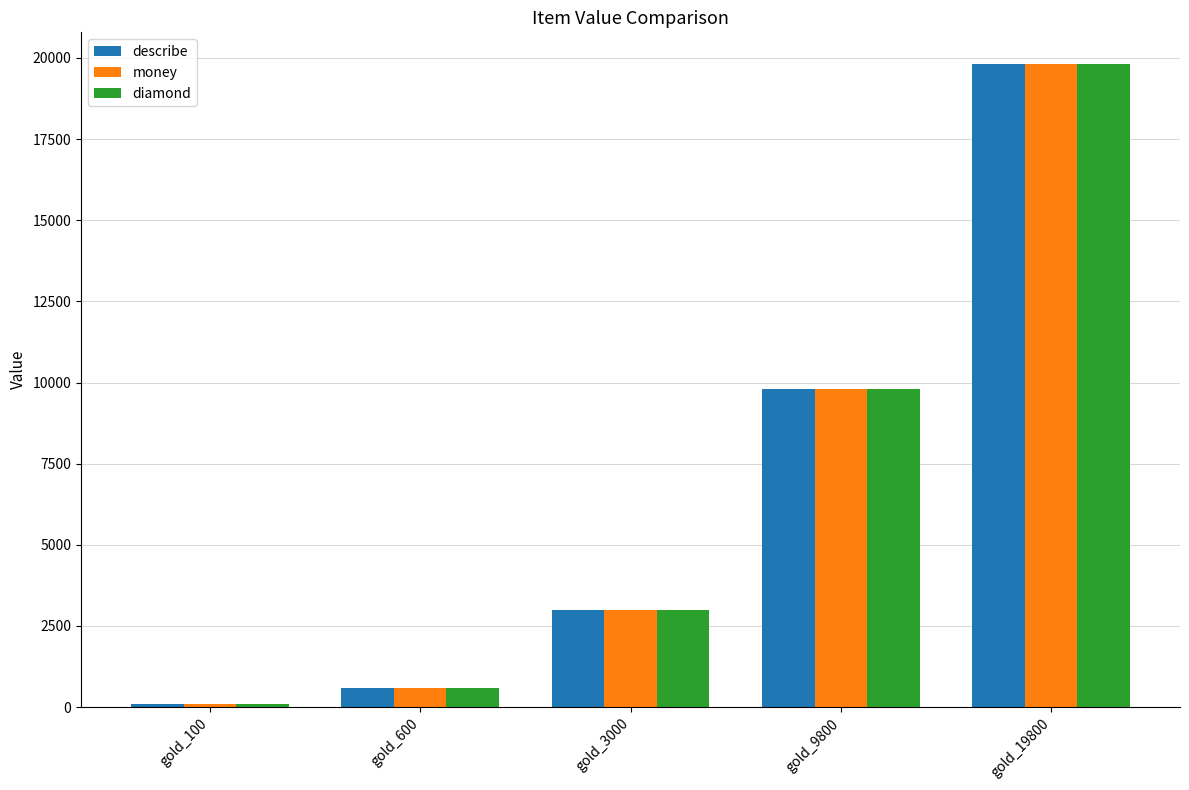

How many values in the describe series are below 3000?

2